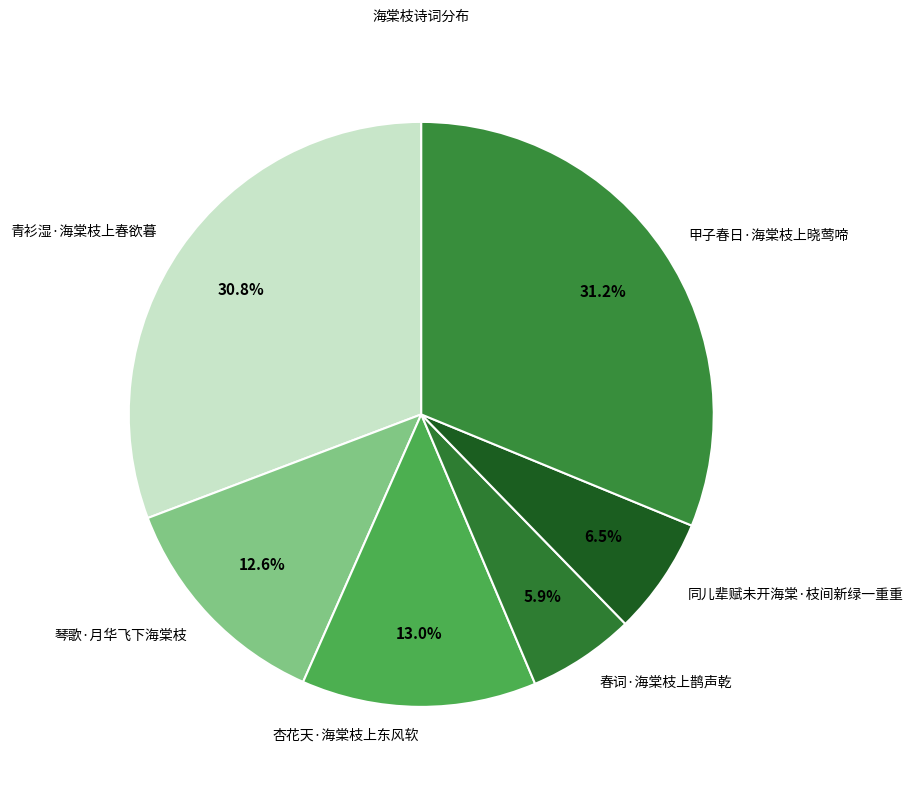

True or false: 甲子春日·海棠枝上晓莺啼 accounts for 31% of the total.

True